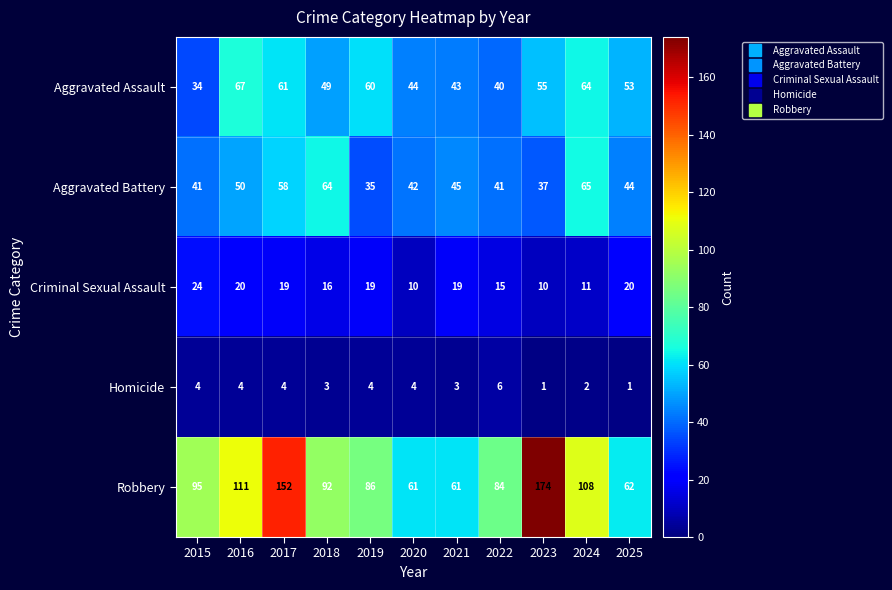

How many series are shown in this chart?

5